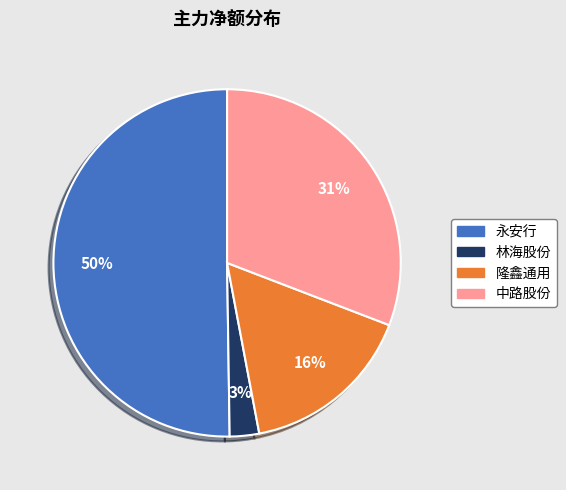

To the nearest percent, what is the average slice percentage?

25%